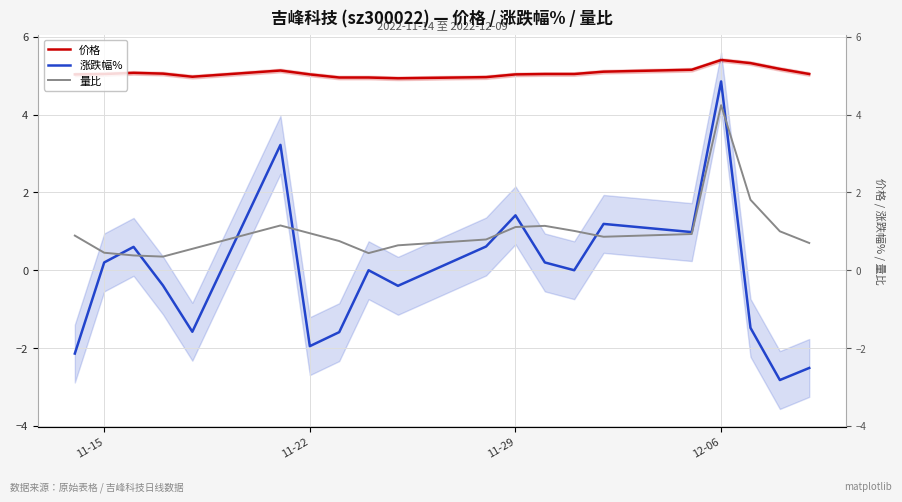

What is the highest value of the 量比 series?

4.2